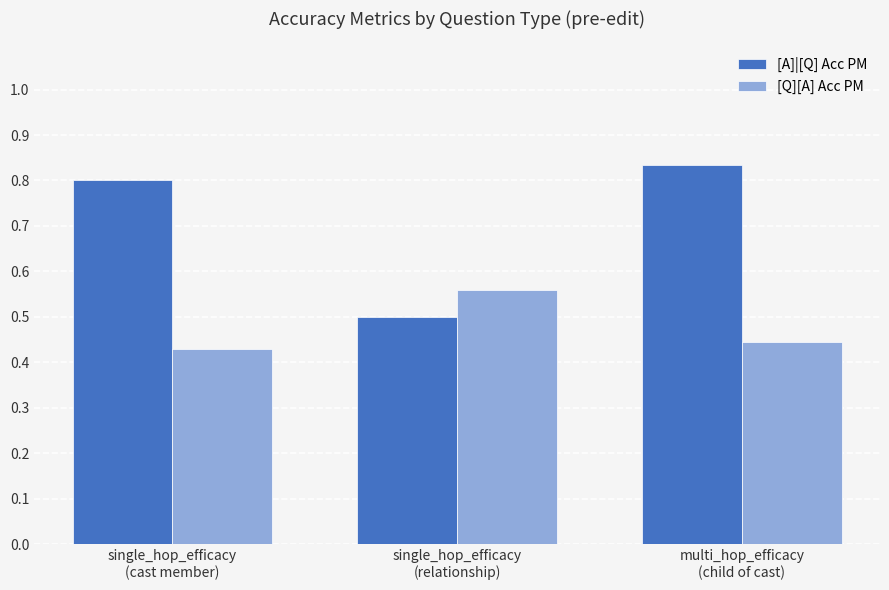

Does the chart contain stacked bars?

No